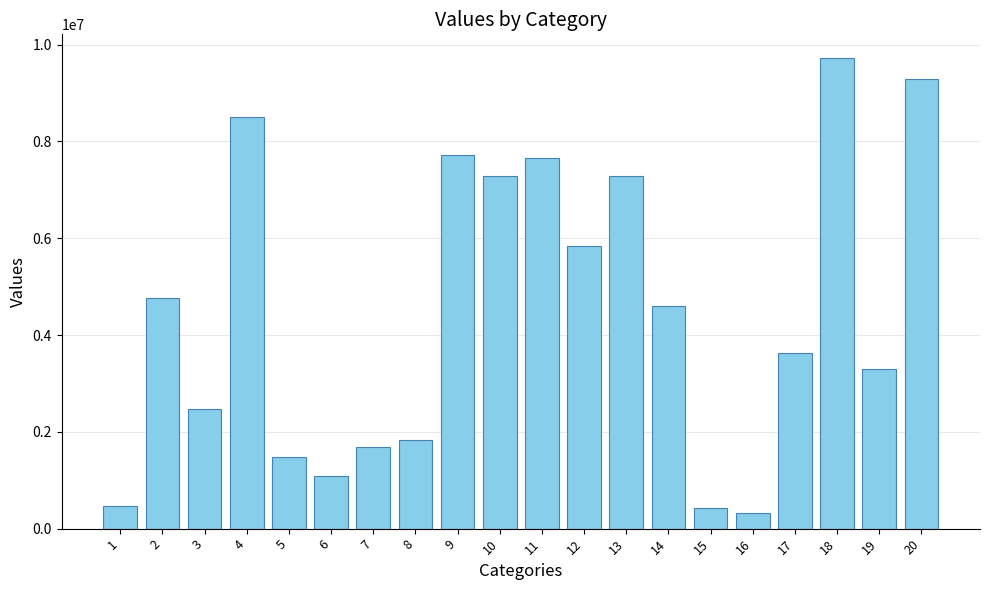

What is the difference between the values at 19 and 12?

2538295